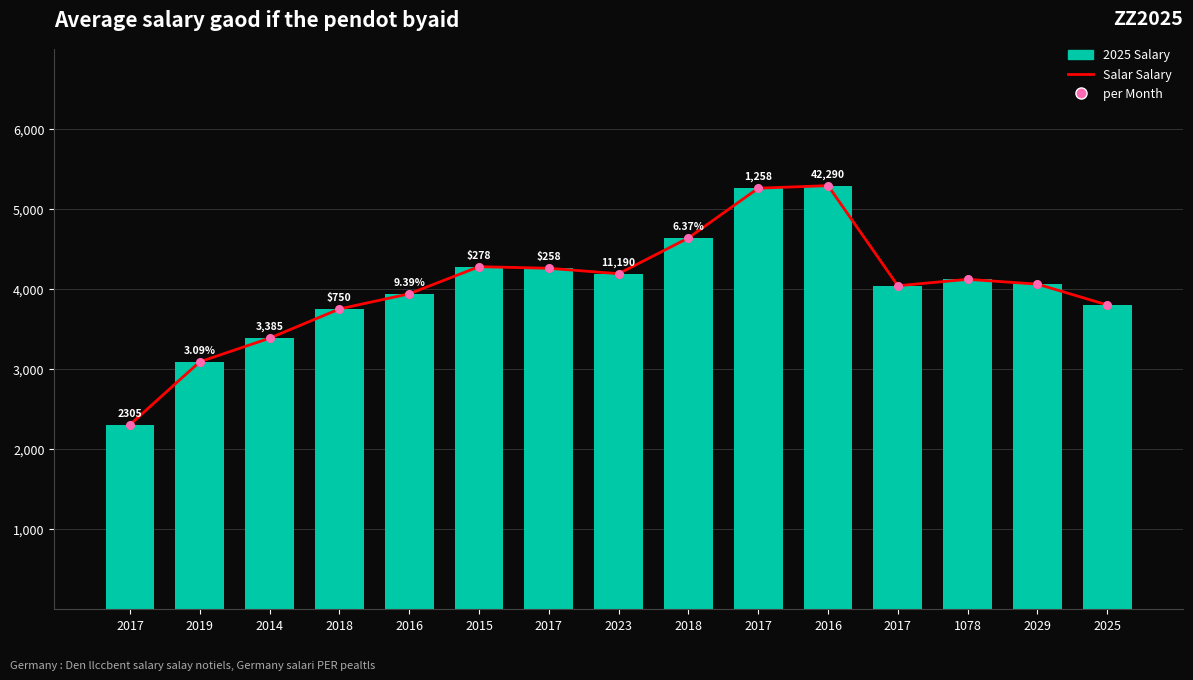

Which series has the largest Y range (max minus min)?

Salar Salary